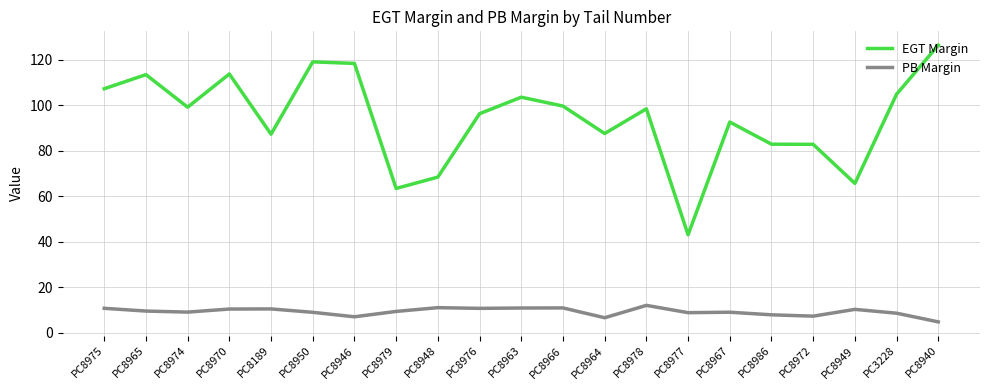

In EGT Margin, how many points are higher than both neighbors (excluding endpoints)?

6